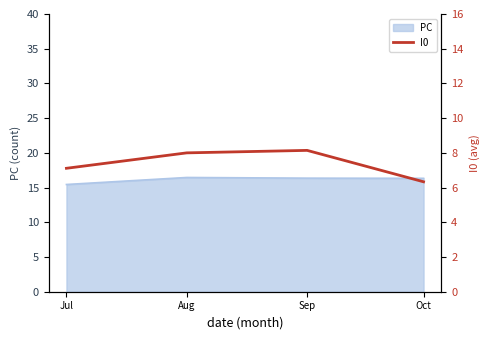

At which label does the data first exceed 8?

Sep